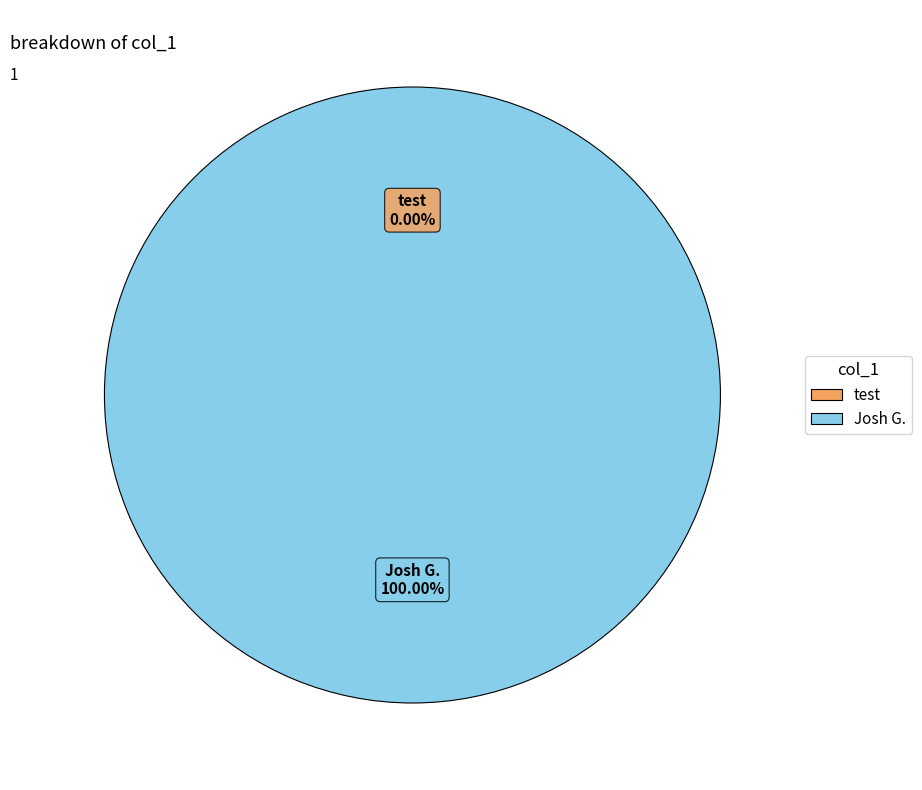

What percentage do test and Josh G. together represent?

100.0%